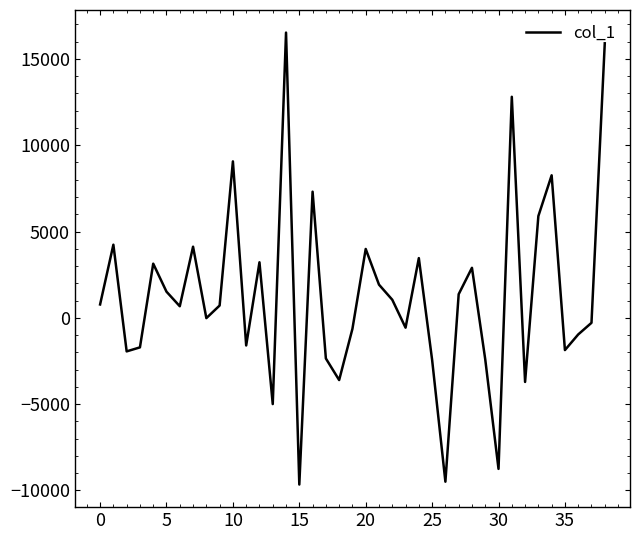

What is the difference between the maximum and minimum values?

26195.4